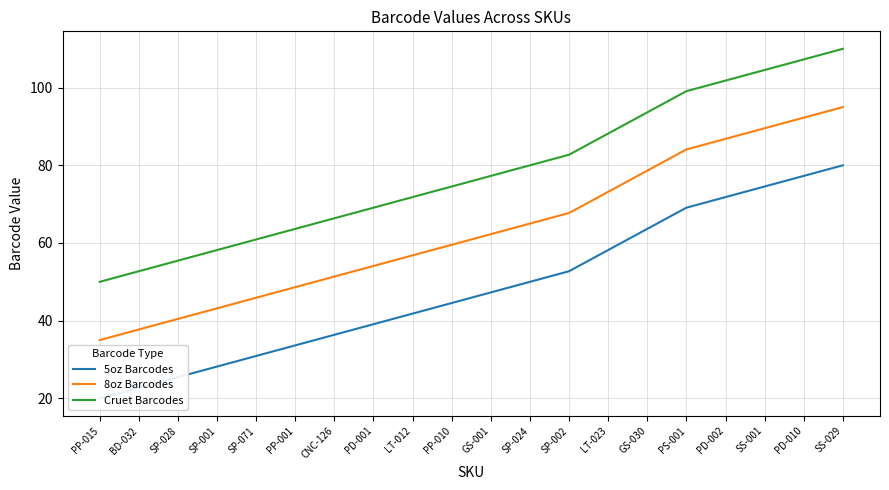

How many data points in Cruet Barcodes are above 77?

10